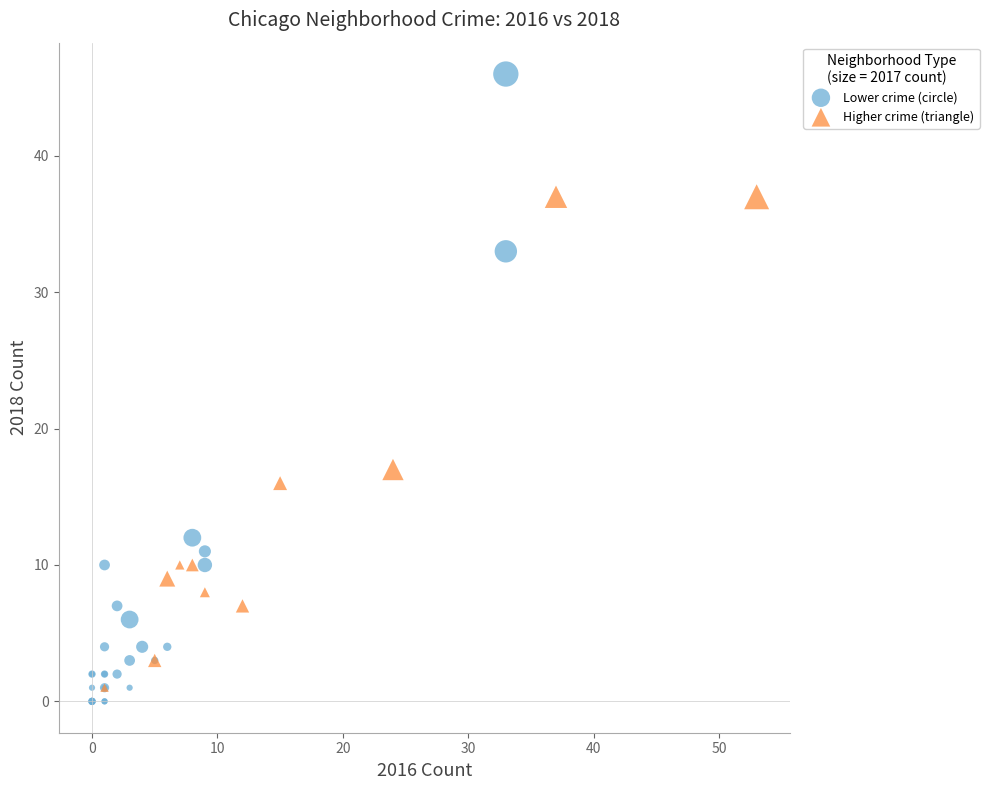

Which series reaches the maximum Y coordinate?

Lower crime (circle)